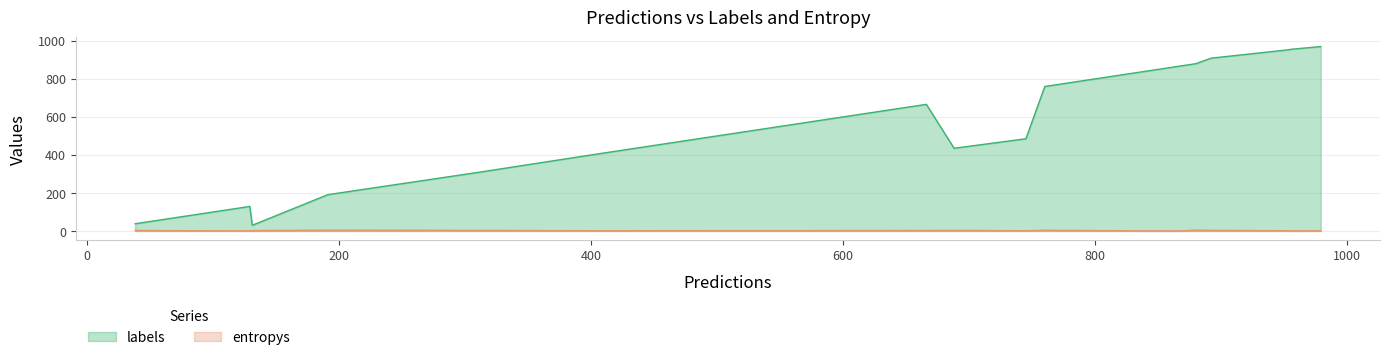

Which series has the widest spread of values?

labels